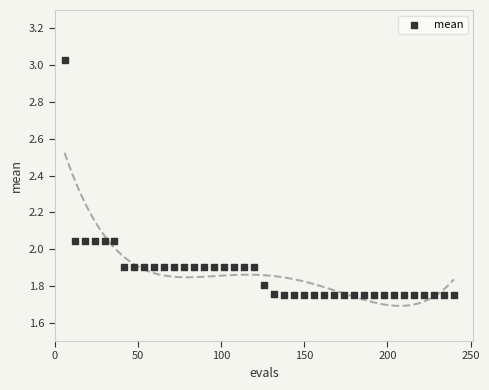

What is the range of Y values (max minus min)?

1.3